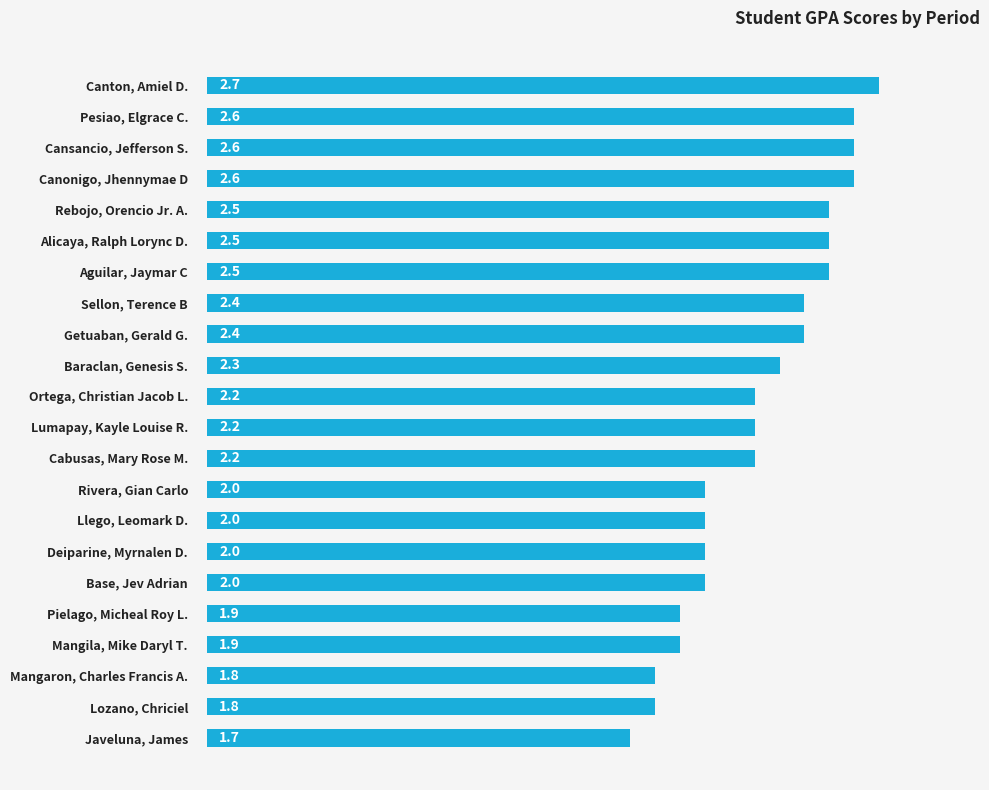

True or false: the data shows 0.7 at Rebojo, Orencio Jr. A..

False